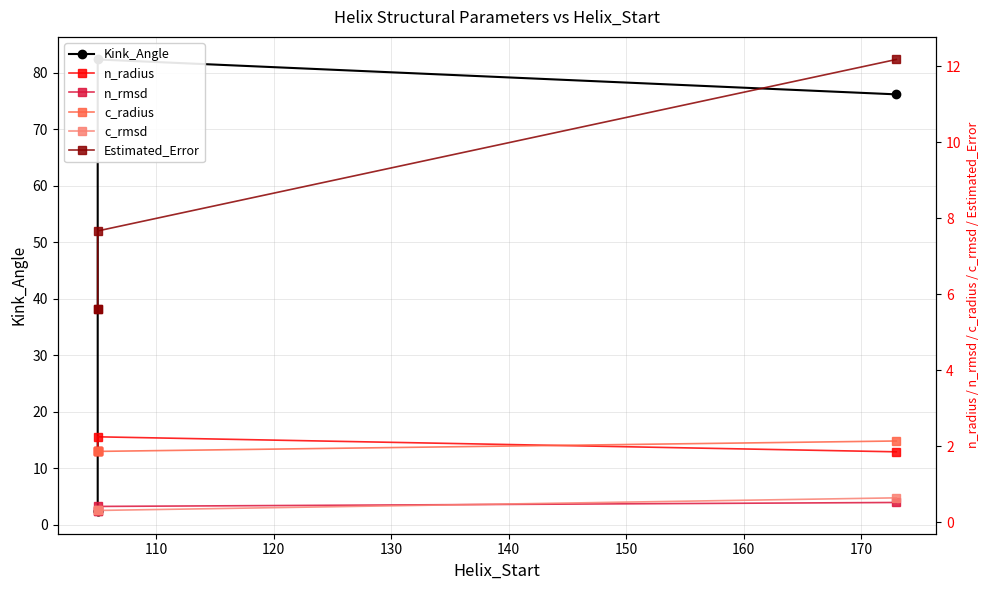

What is the maximum value shown in the chart?

82.4